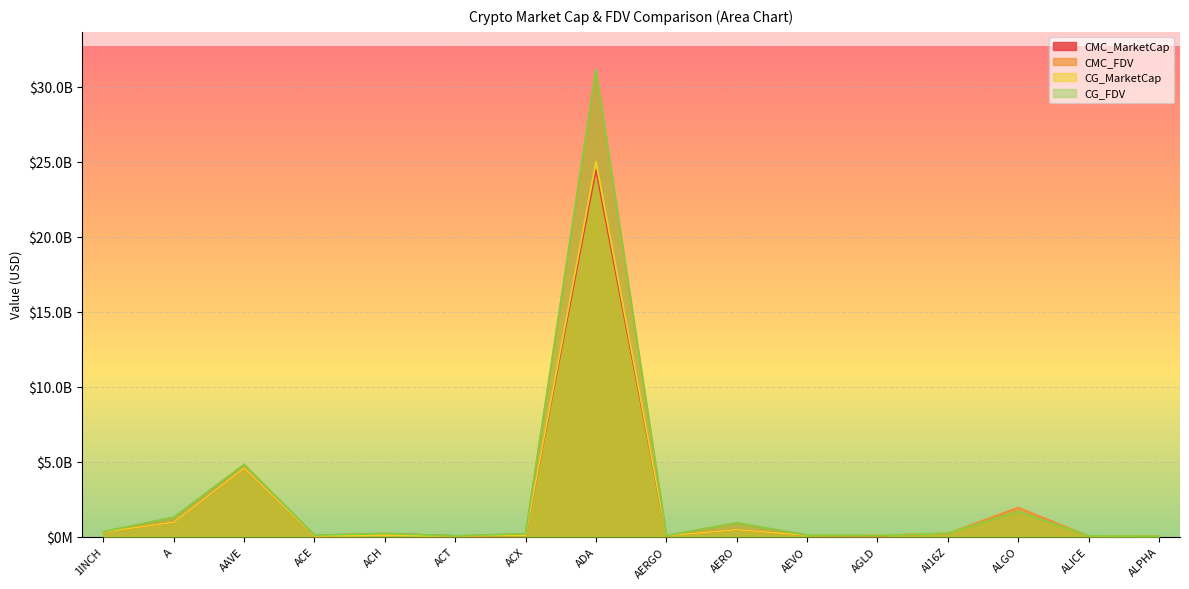

Between 1INCH and ADA, which is larger?

ADA